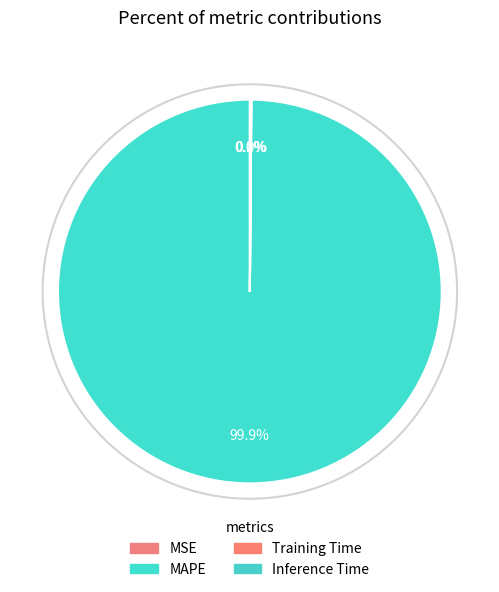

Which category has the biggest portion of the pie?

MAPE